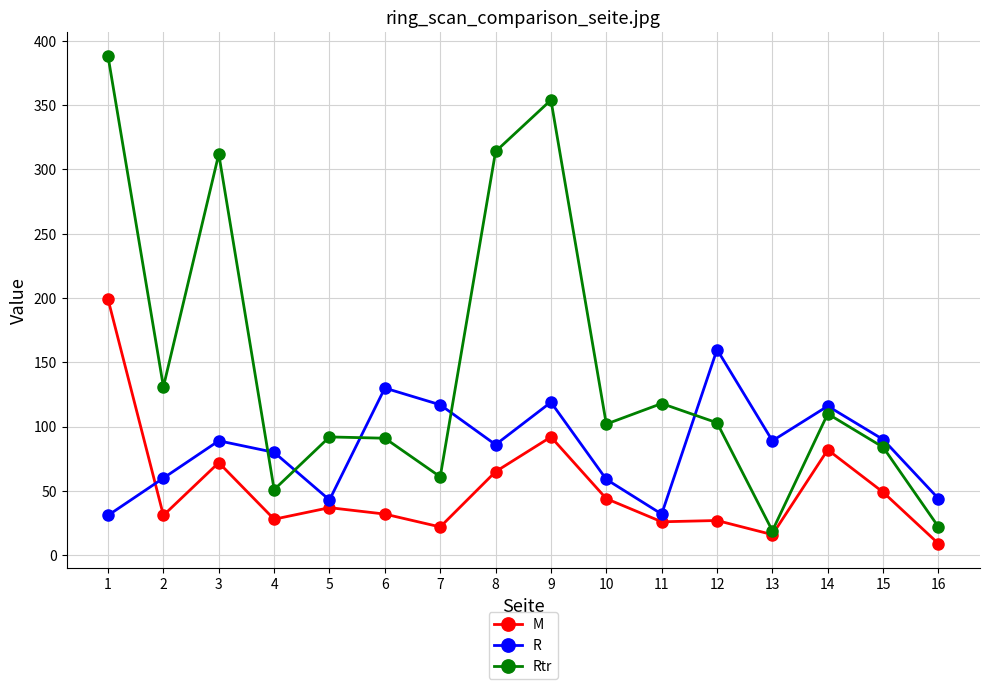

What is the maximum value for R?

160